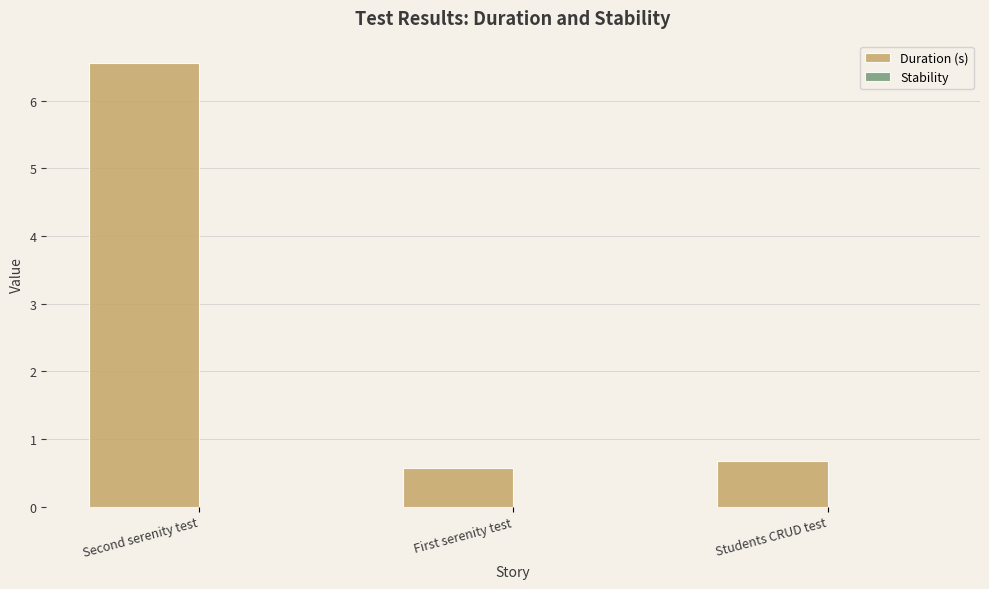

The value at Second serenity test is 11.5. True or false?

False